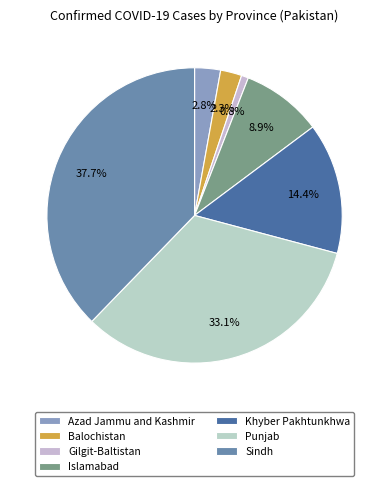

Does any single category account for the majority?

No